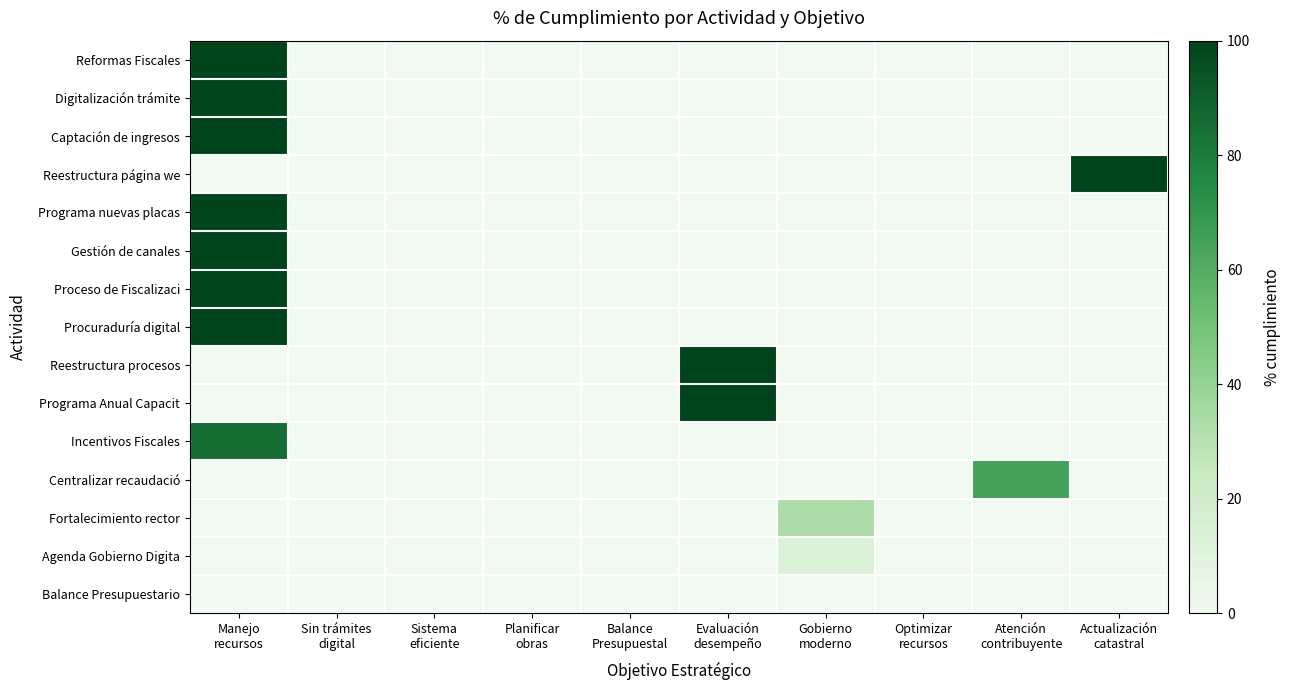

What is the difference between the highest and lowest values at Gobierno
moderno?

33